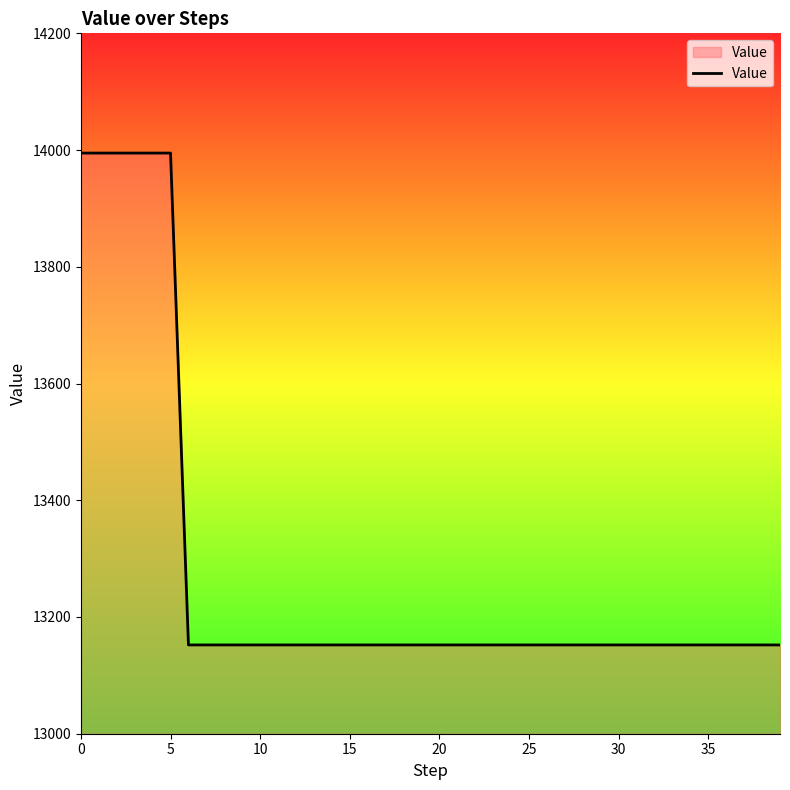

What is the maximum value shown in the chart?

13994.8